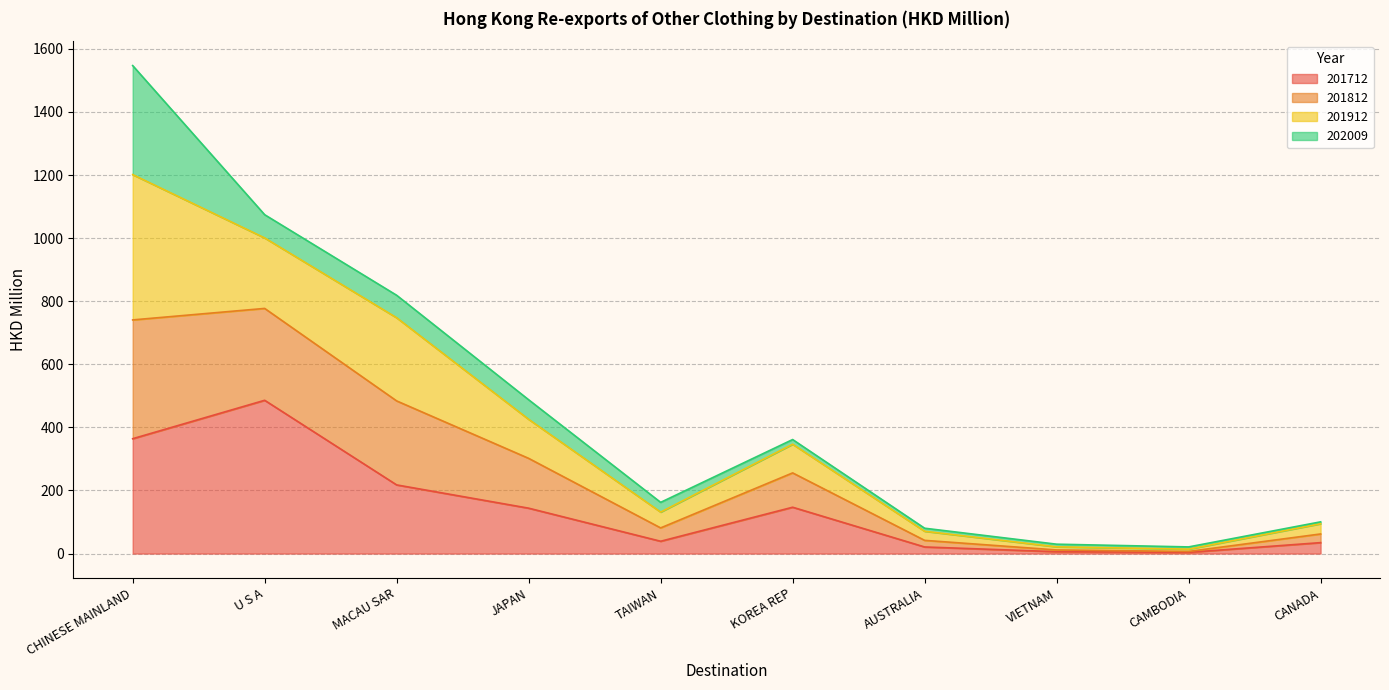

Is it true that 201712 equals 7.8 at VIETNAM?

False